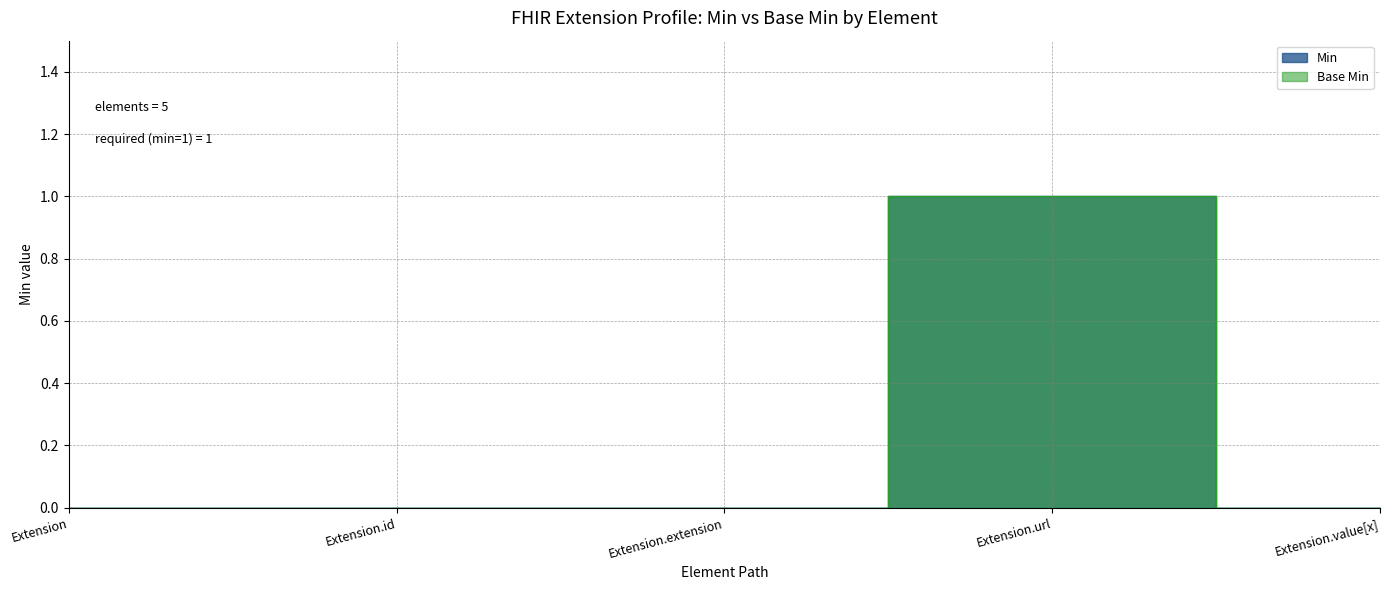

True or false: Base Min has more than 1 points higher than both neighbors.

False